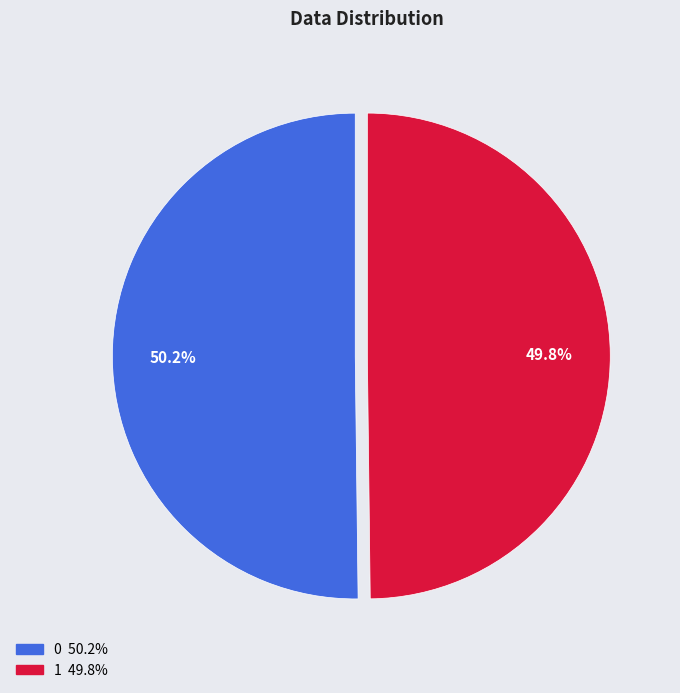

Do 0 and 1 together represent more than half of the pie?

Yes